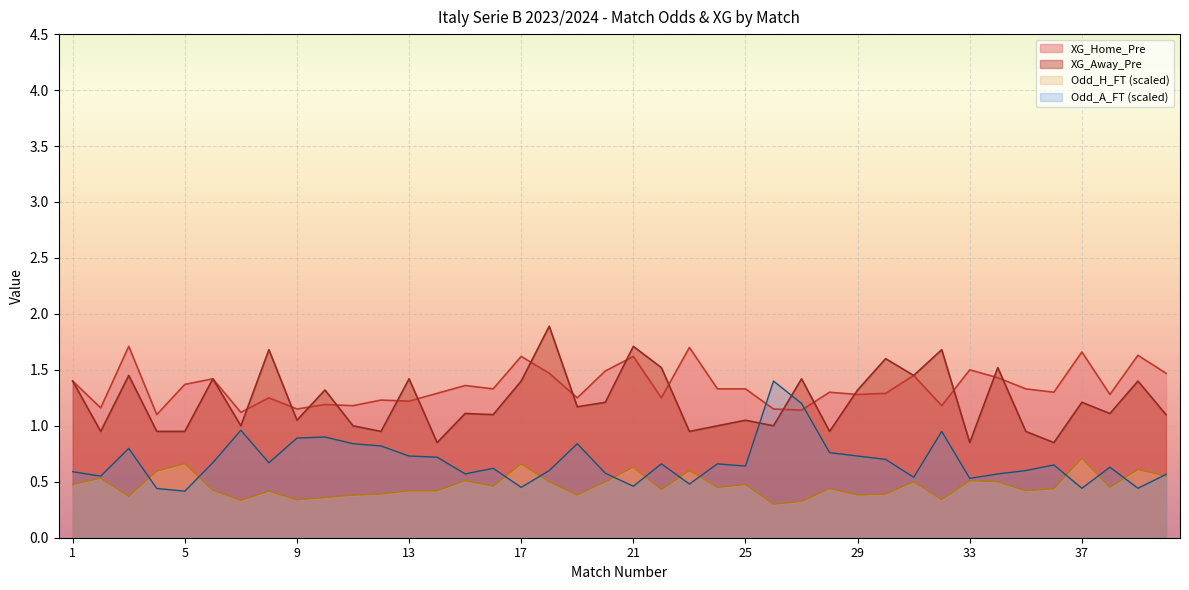

Which category has the highest value in the XG_Away_Pre series?

18